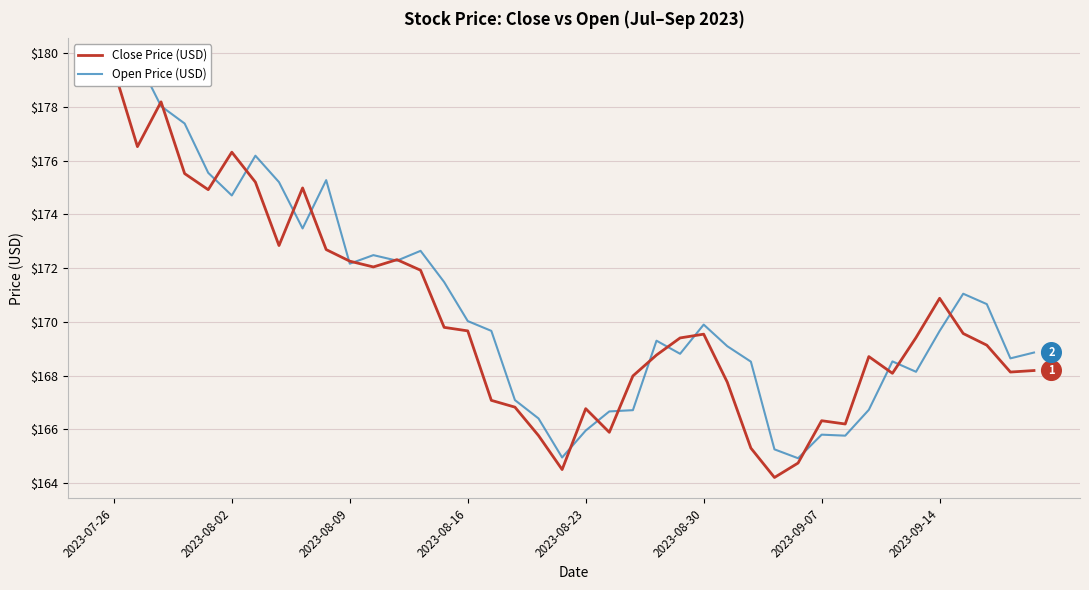

At which category is the sum across all series the highest?

2023-07-26